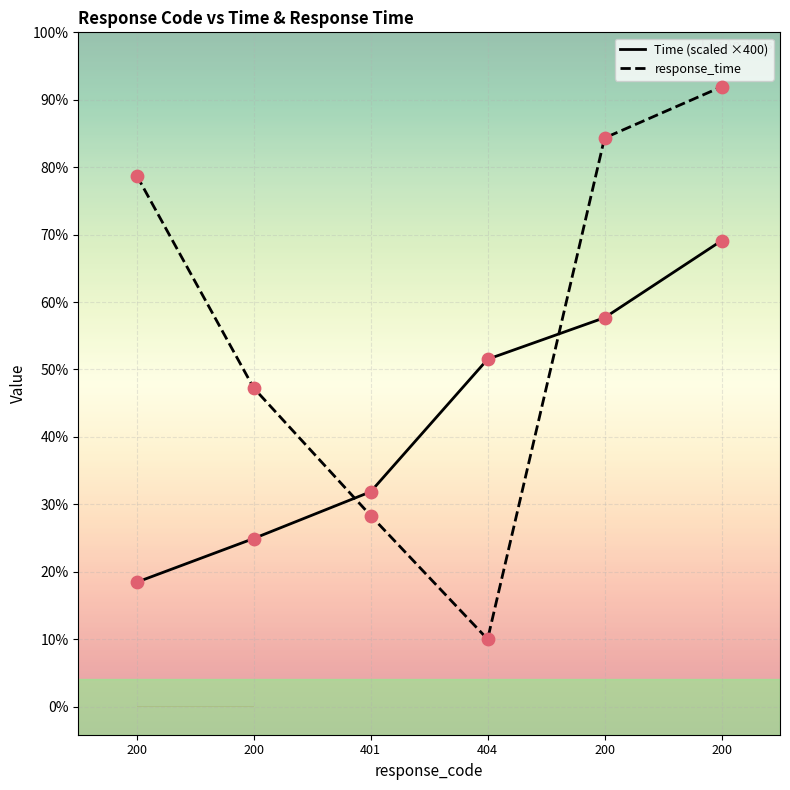

Does the chart have visible grid lines?

Yes